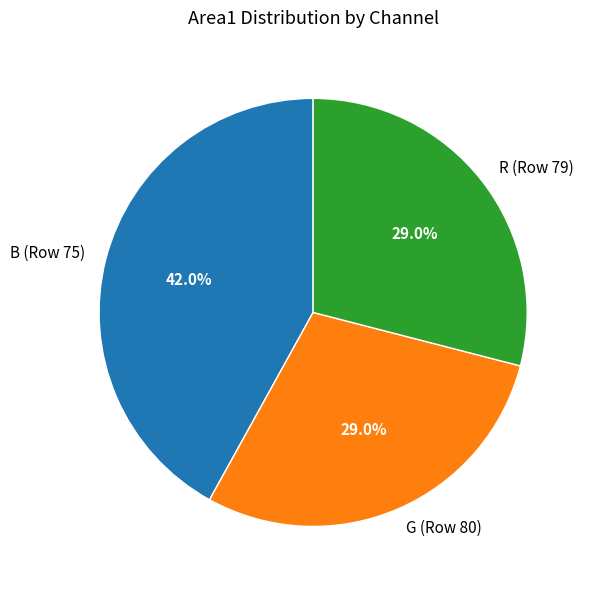

To the nearest percent, what is the combined percentage of R (Row 79) and G (Row 80)?

58%